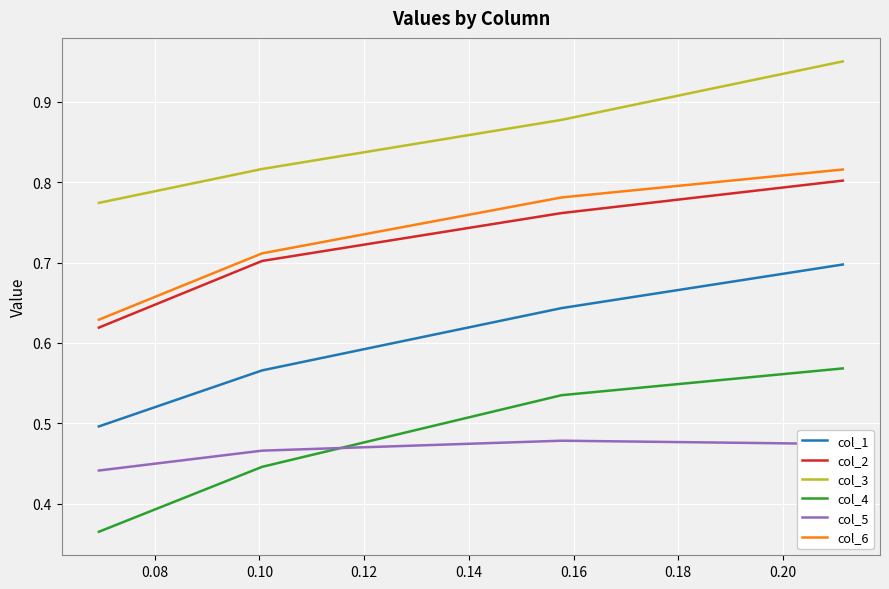

True or false: col_6 and col_2 cross at least once.

False